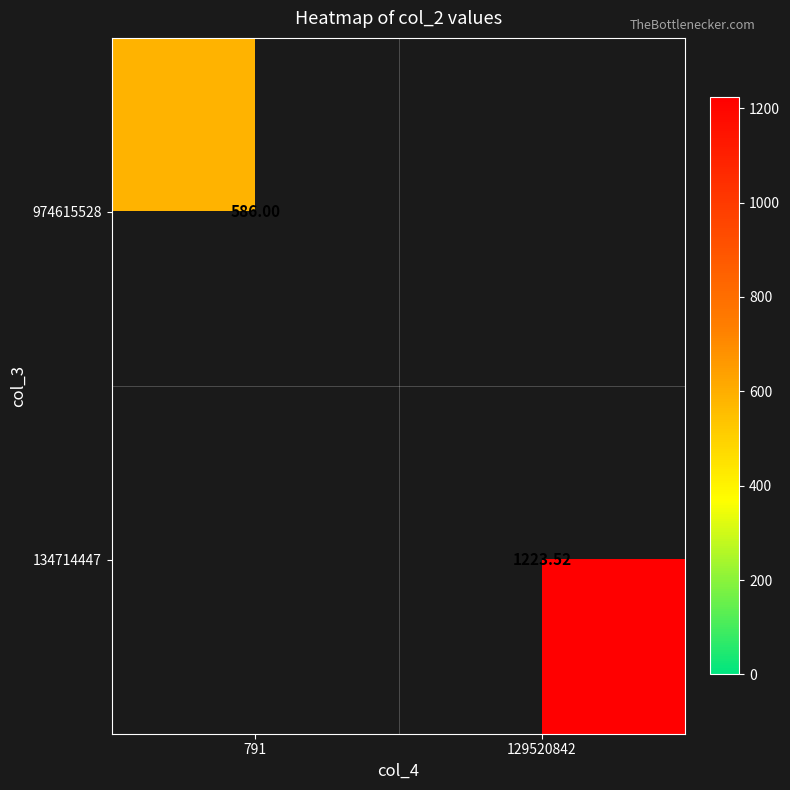

The value of 974615528 at 791 is 586.0. True or false?

True